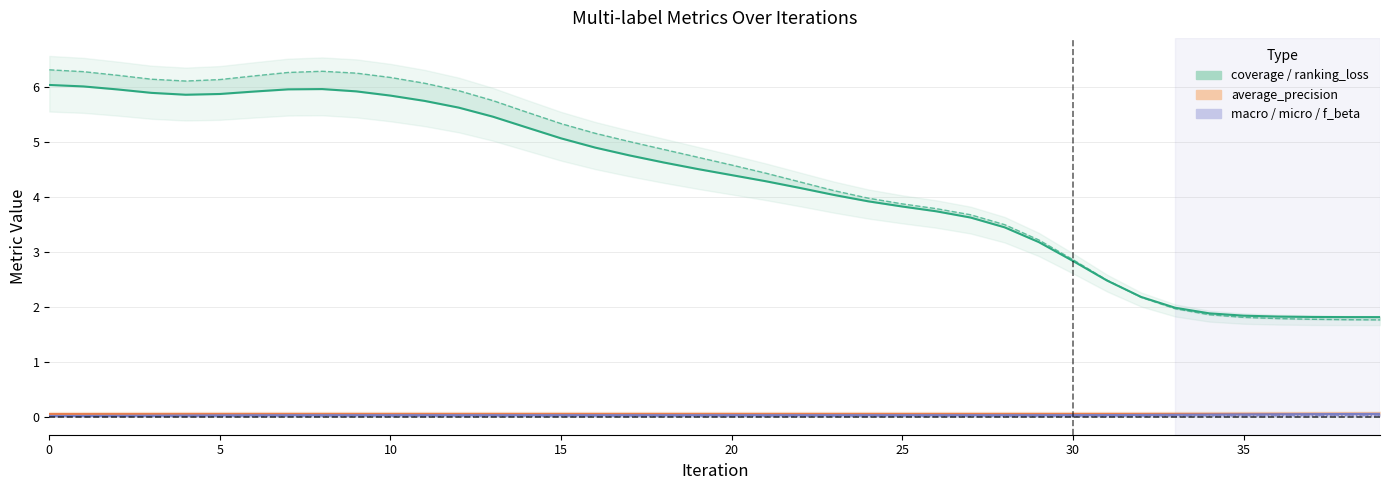

List the series in order of their peak value, highest first.

ranking_loss, coverage, average_precision, micro_averaging, f_beta, macro_averaging